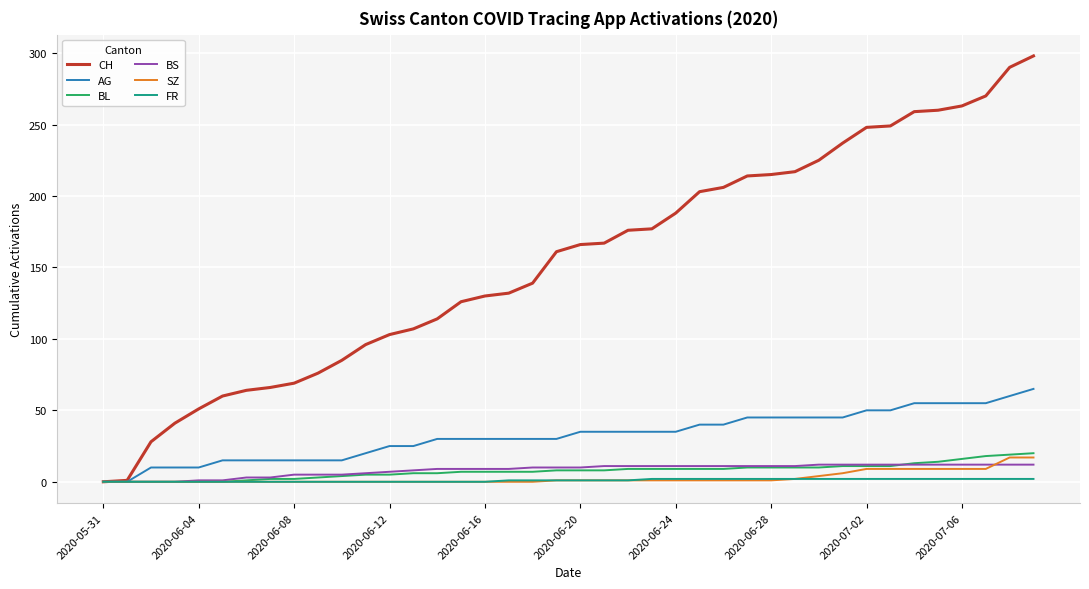

Which series has the largest total across all categories?

CH